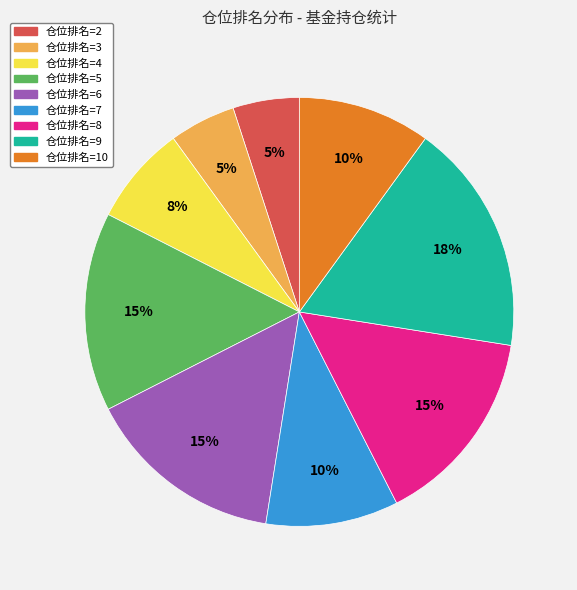

To the nearest percent, what percentage of the pie is 仓位排名=5?

15%